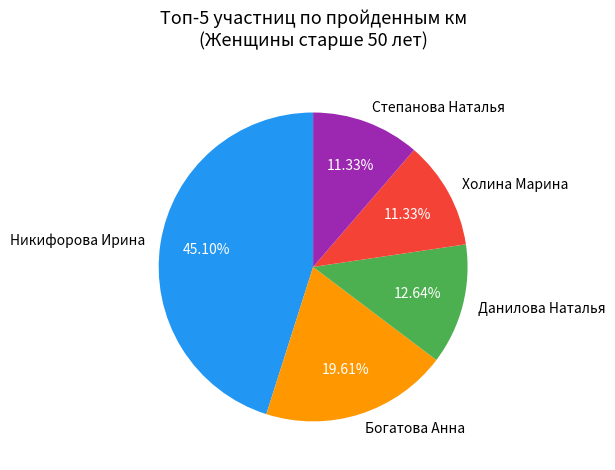

Approximately how many times larger is the value at Богатова Анна compared to Степанова Наталья?

1.7